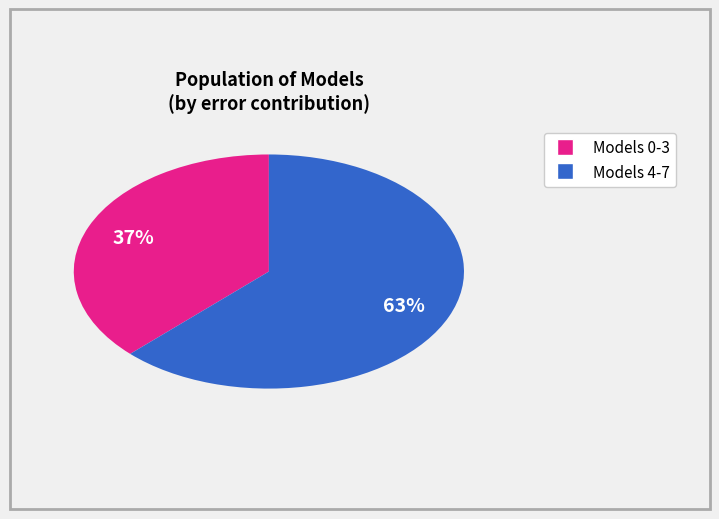

Is there a majority slice in this chart?

Yes